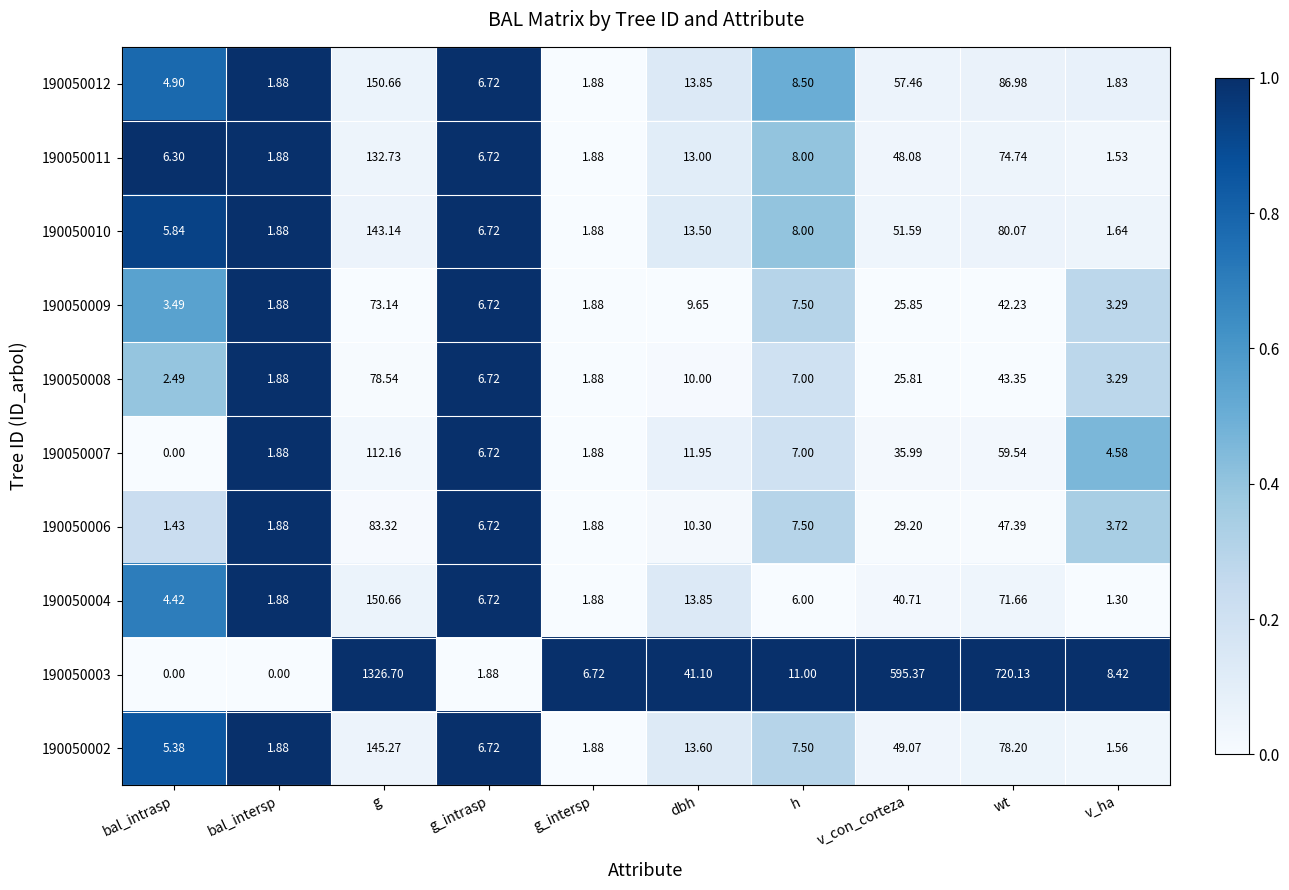

Which series has the largest total across all categories?

190050003